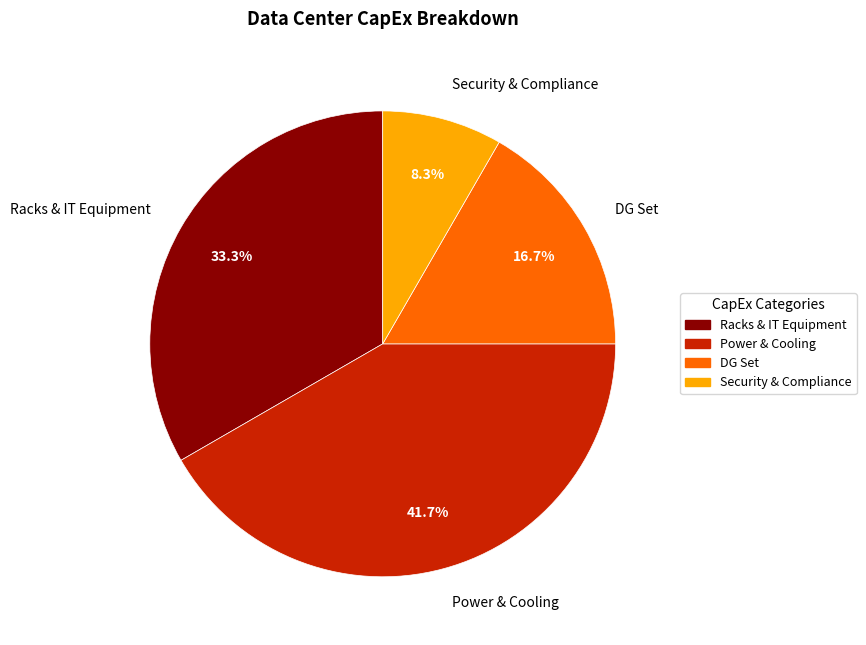

To the nearest percent, what is the average slice percentage?

25%